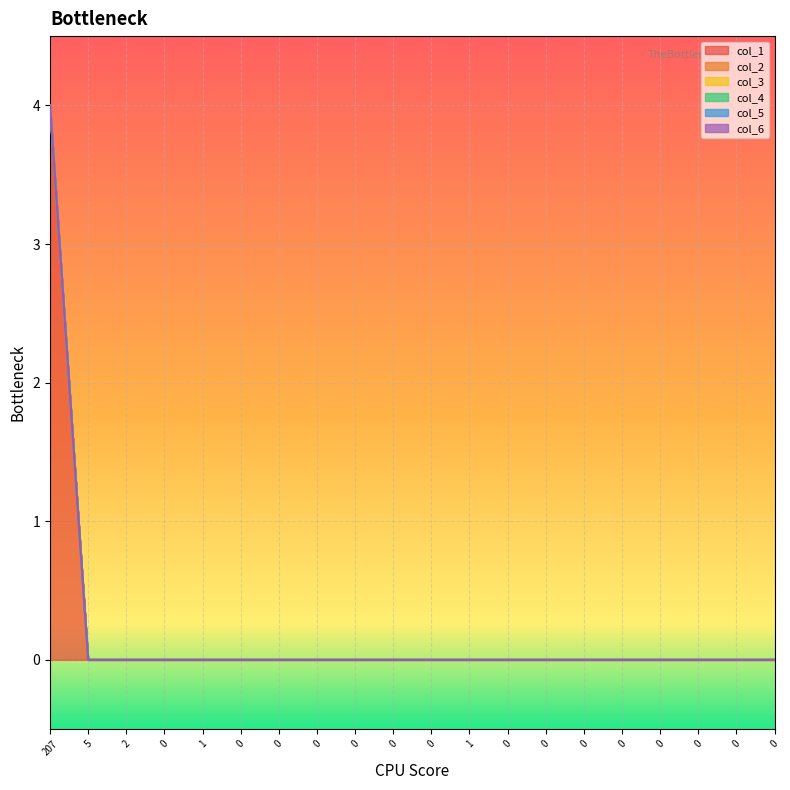

Reading left to right, extract all data points from this chart.

col_1: 4	0	0	0	0	0	0	0	0	0	0	0	0	0	0	0	0	0	0	0
col_2: 0	0	0	0	0	0	0	0	0	0	0	0	0	0	0	0	0	0	0	0
col_3: 0	0	0	0	0	0	0	0	0	0	0	0	0	0	0	0	0	0	0	0
col_4: 0	0	0	0	0	0	0	0	0	0	0	0	0	0	0	0	0	0	0	0
col_5: 0	0	0	0	0	0	0	0	0	0	0	0	0	0	0	0	0	0	0	0
col_6: 0	0	0	0	0	0	0	0	0	0	0	0	0	0	0	0	0	0	0	0